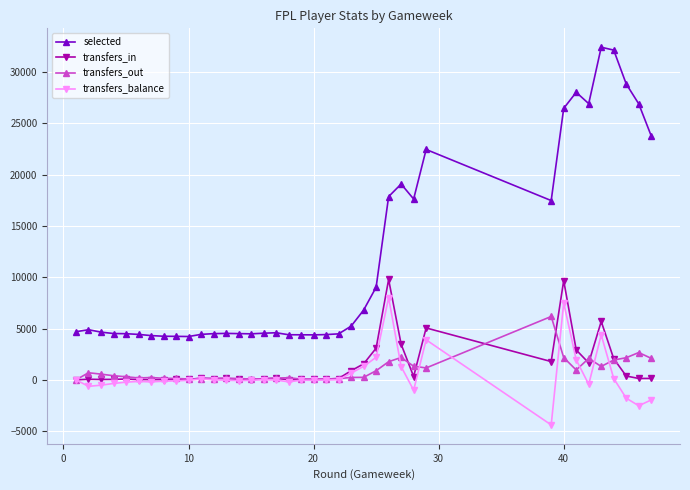

What is the value of the transfers_balance point at the 20th from the left?

-35